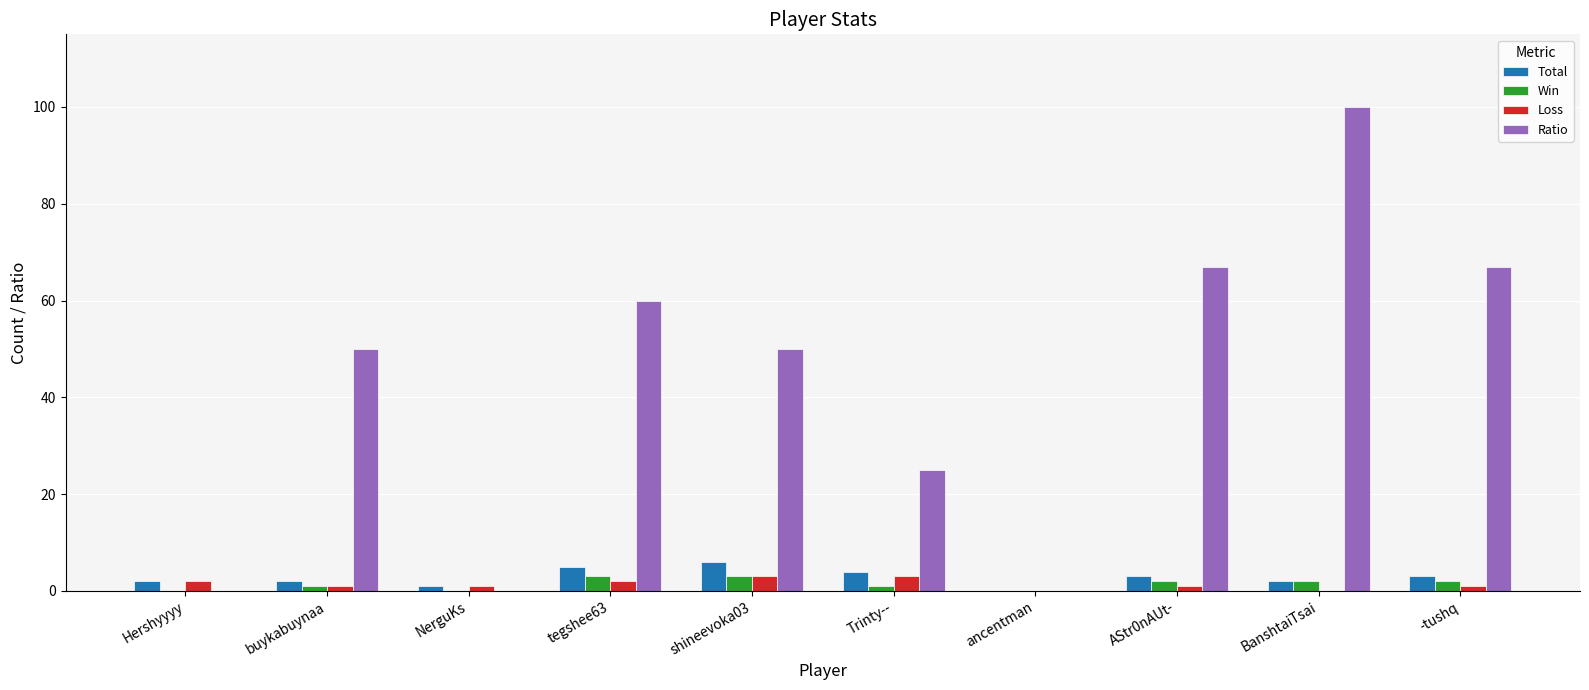

Reading left to right, list all the values displayed in this chart.

Total: 2	2	1	5	6	4	0	3	2	3
Win: 0	1	0	3	3	1	0	2	2	2
Loss: 2	1	1	2	3	3	0	1	0	1
Ratio: 0	50	0	60	50	25	0	67	100	67